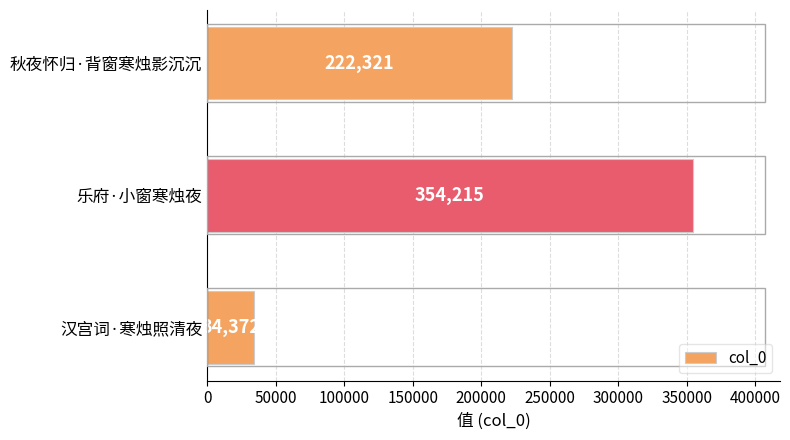

What is the approximate value at 乐府·小窗寒烛夜?

354215